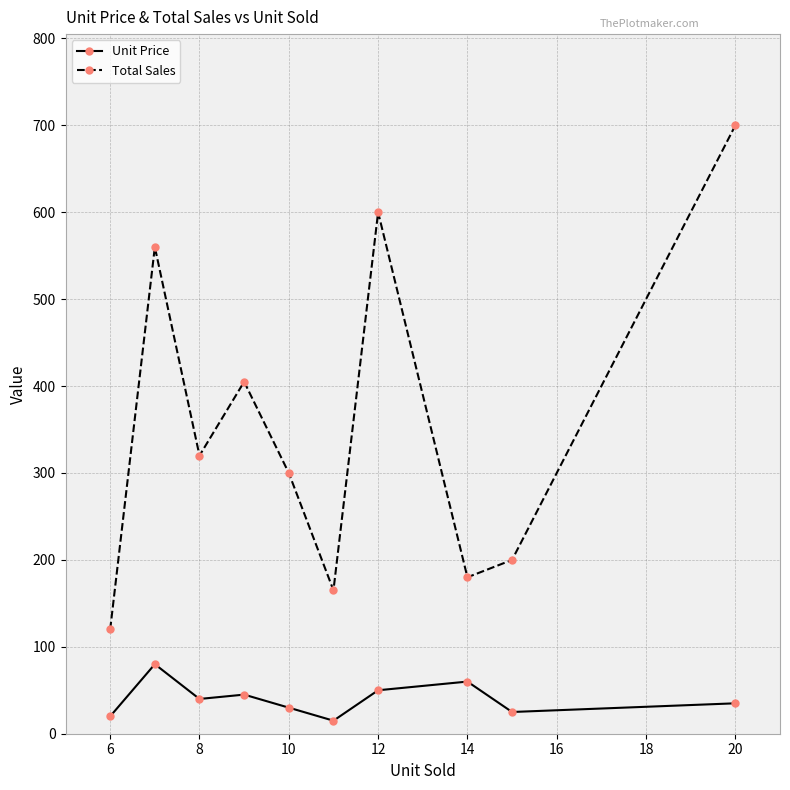

Count the number of data series in this chart.

2